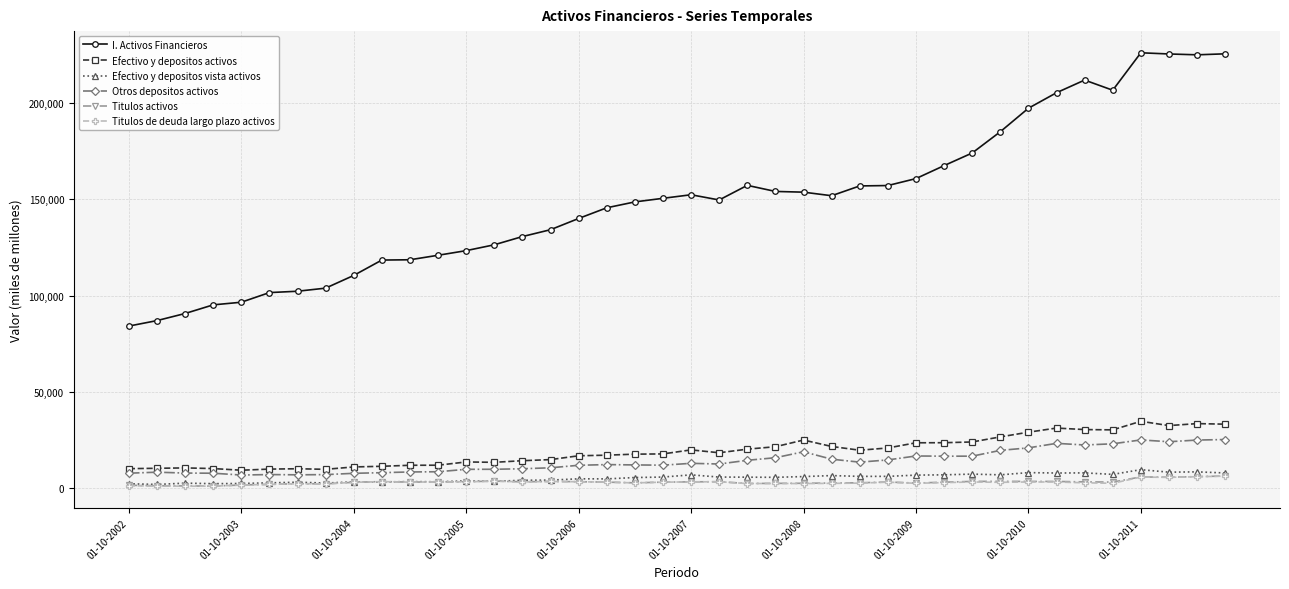

True or false: I. Activos Financieros and Titulos de deuda largo plazo activos intersect in this chart.

False